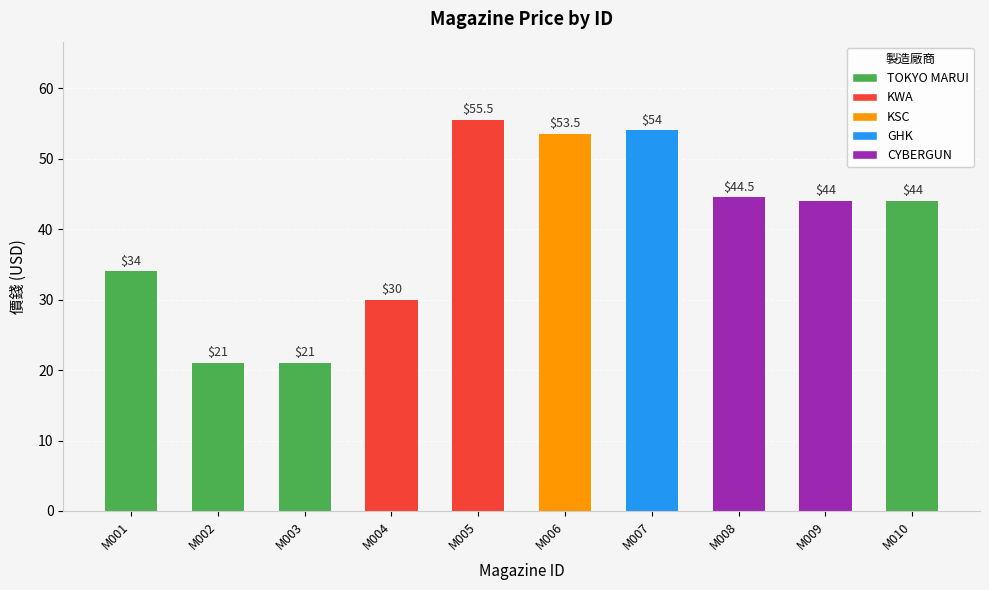

Which has a higher value, M001 or M003?

M001